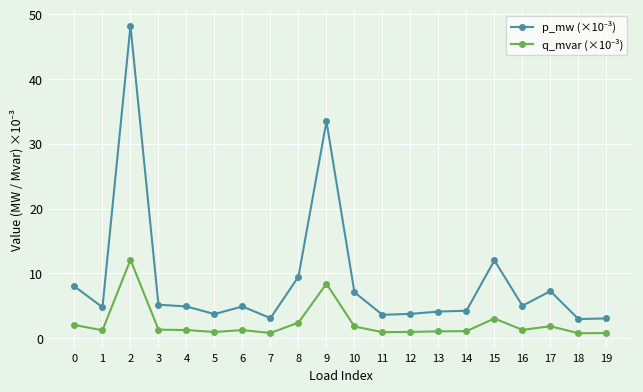

What is the greatest value displayed?

48.2